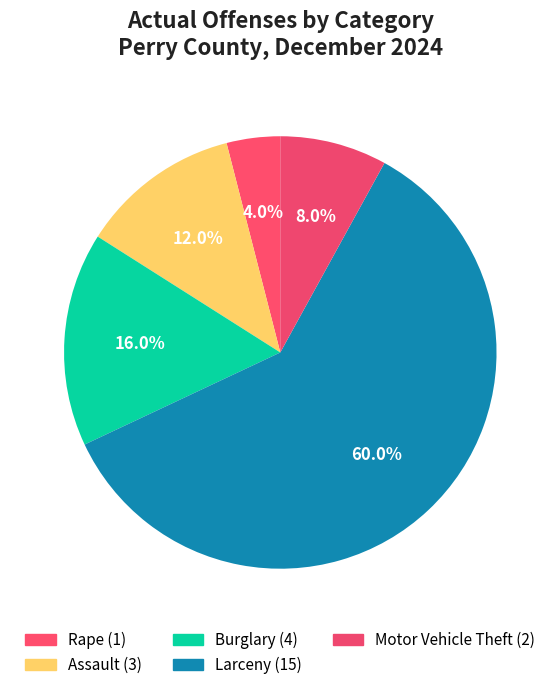

What is the ratio of the value at Rape to the value at Assault?

0.3